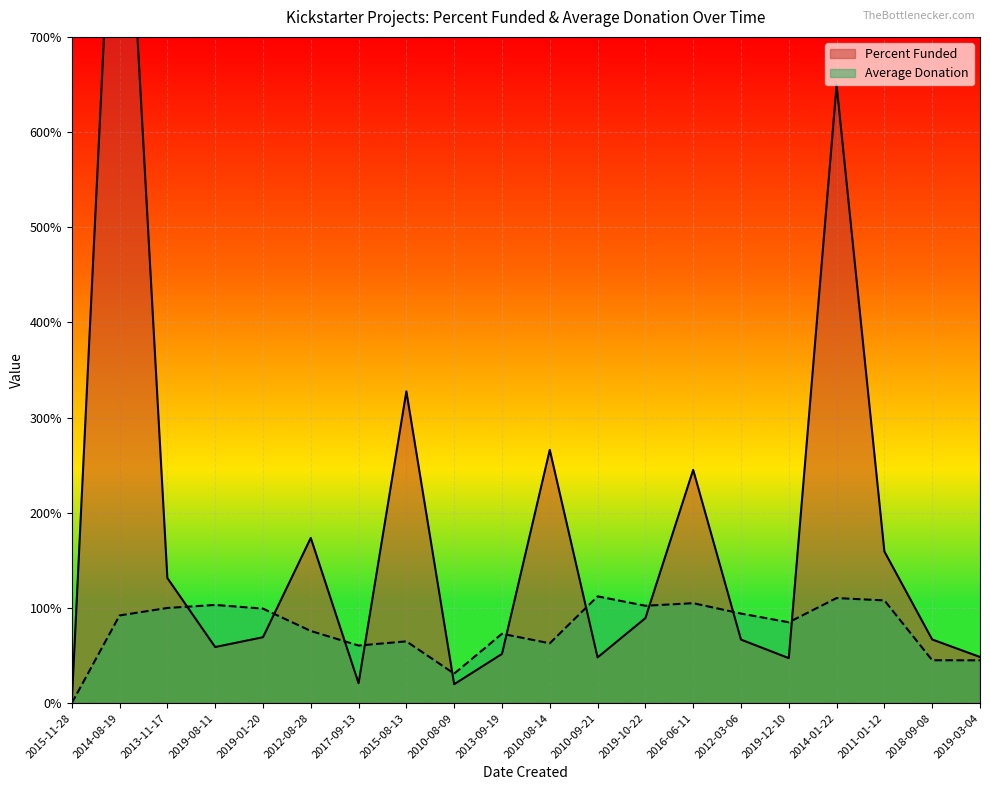

Rank the series at 2019-10-22 from highest to lowest value.

Average Donation, Percent Funded